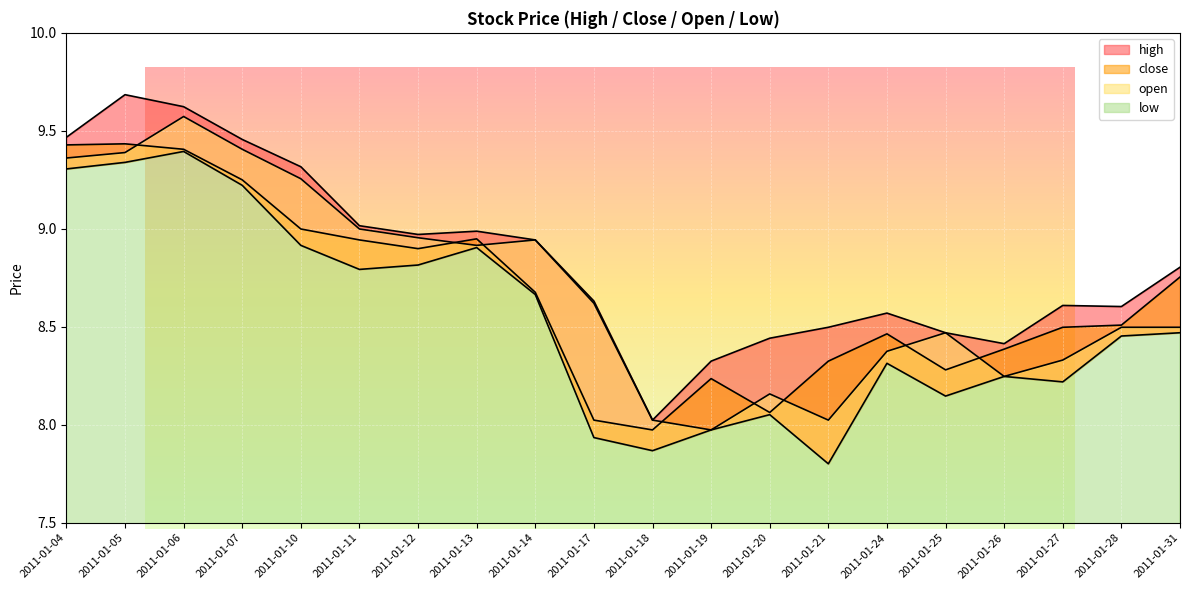

List the series in order of their peak value, lowest first.

low, close, open, high